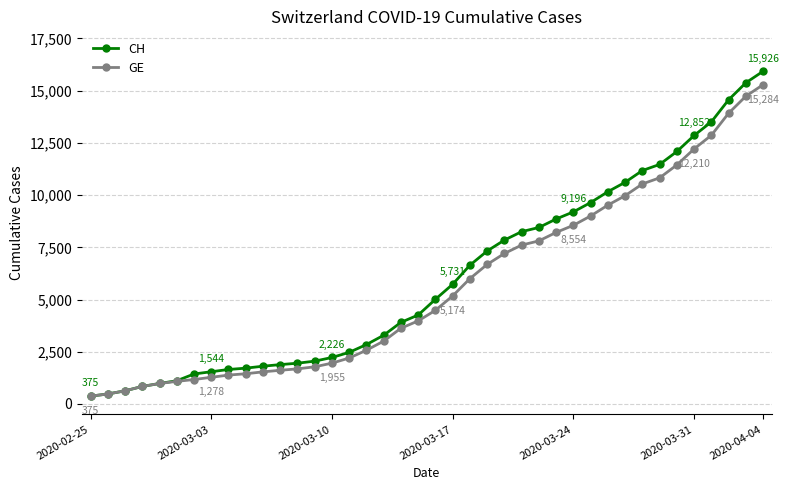

What is the maximum value shown in the chart?

15926